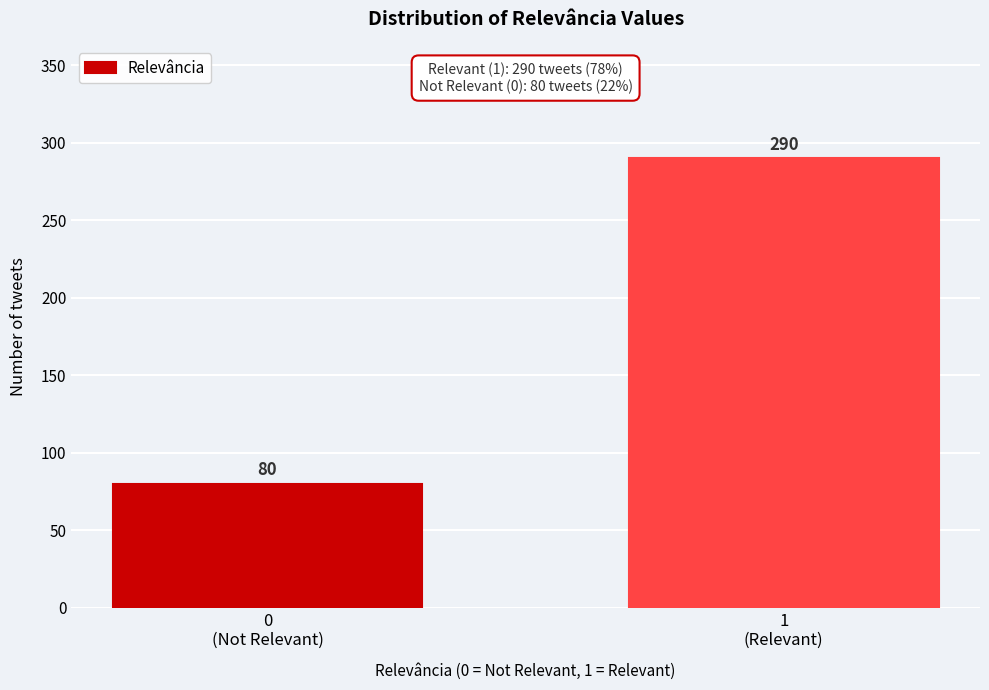

Reading right to left, transcribe all the data shown in this chart.

290	80